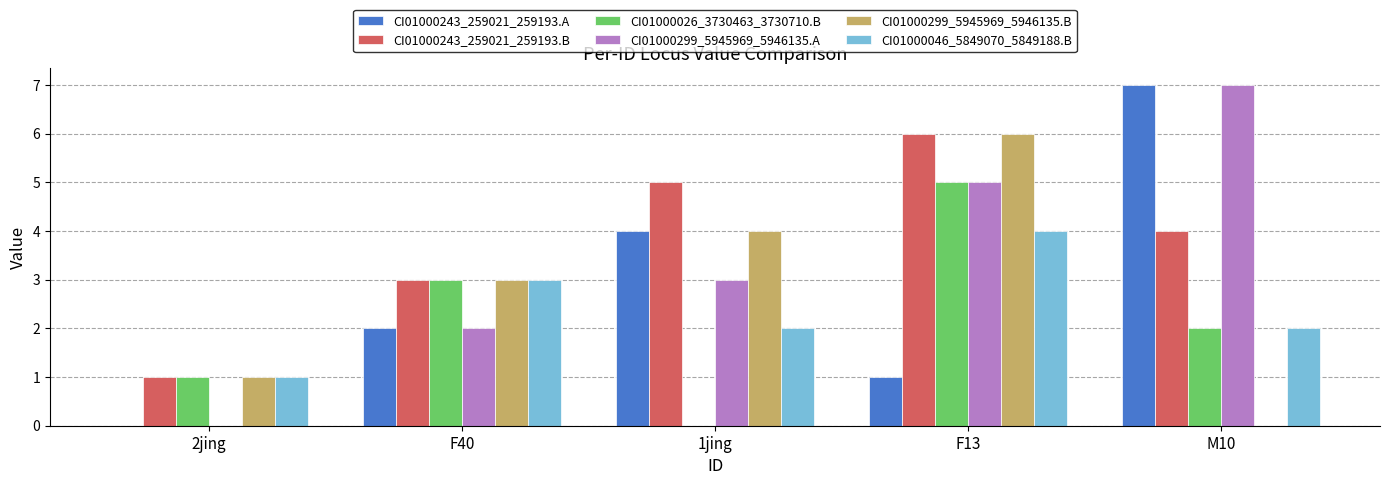

Reading left to right, extract all data points from this chart.

CI01000243_259021_259193.A: 2jing=0	F40=2	1jing=4	F13=1	M10=7
CI01000243_259021_259193.B: 2jing=1	F40=3	1jing=5	F13=6	M10=4
CI01000026_3730463_3730710.B: 2jing=1	F40=3	1jing=0	F13=5	M10=2
CI01000299_5945969_5946135.A: 2jing=0	F40=2	1jing=3	F13=5	M10=7
CI01000299_5945969_5946135.B: 2jing=1	F40=3	1jing=4	F13=6	M10=0
CI01000046_5849070_5849188.B: 2jing=1	F40=3	1jing=2	F13=4	M10=2